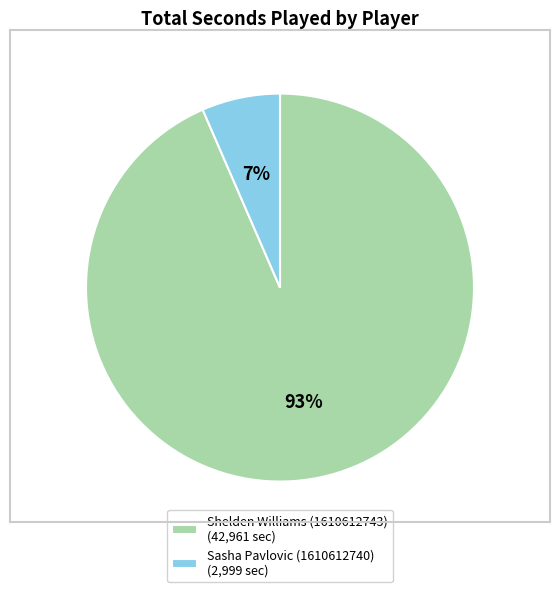

How many segments does this pie chart have?

2